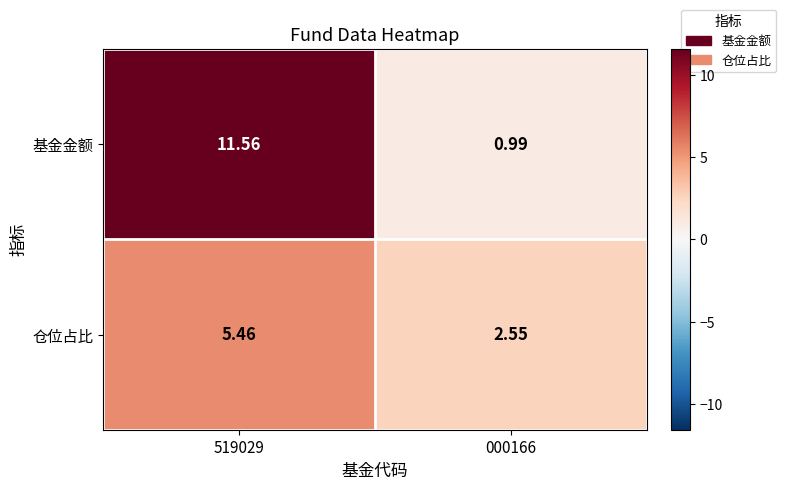

At which category is the sum across all series the highest?

519029